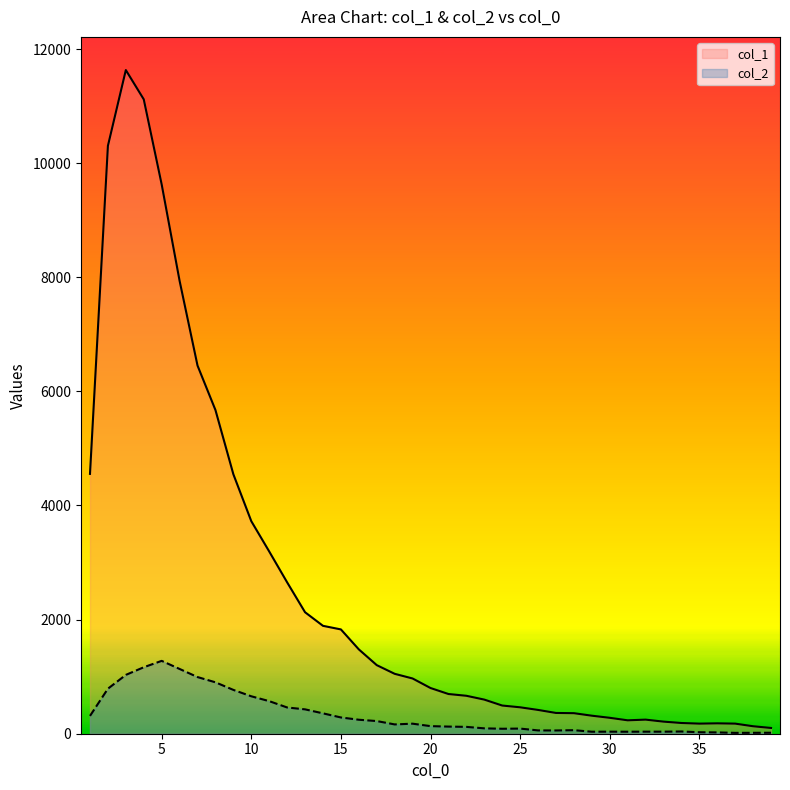

Which series has the widest spread of values?

col_1